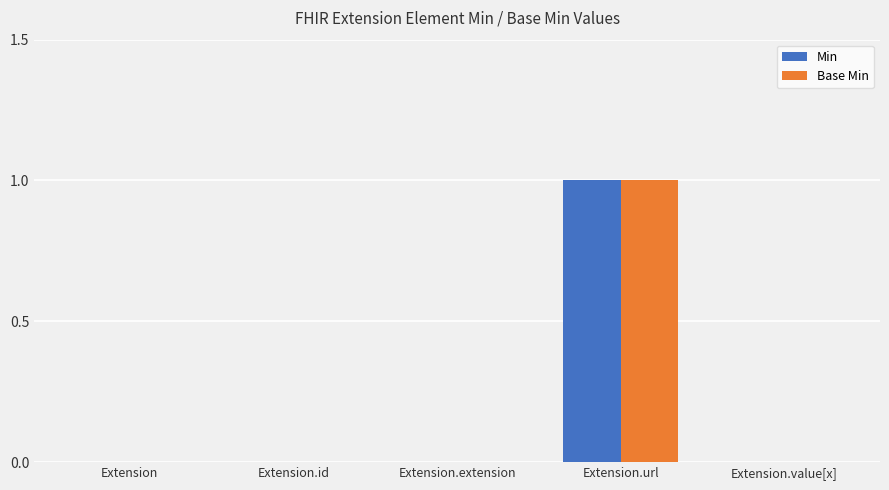

At which category is the sum across all series the highest?

Extension.url